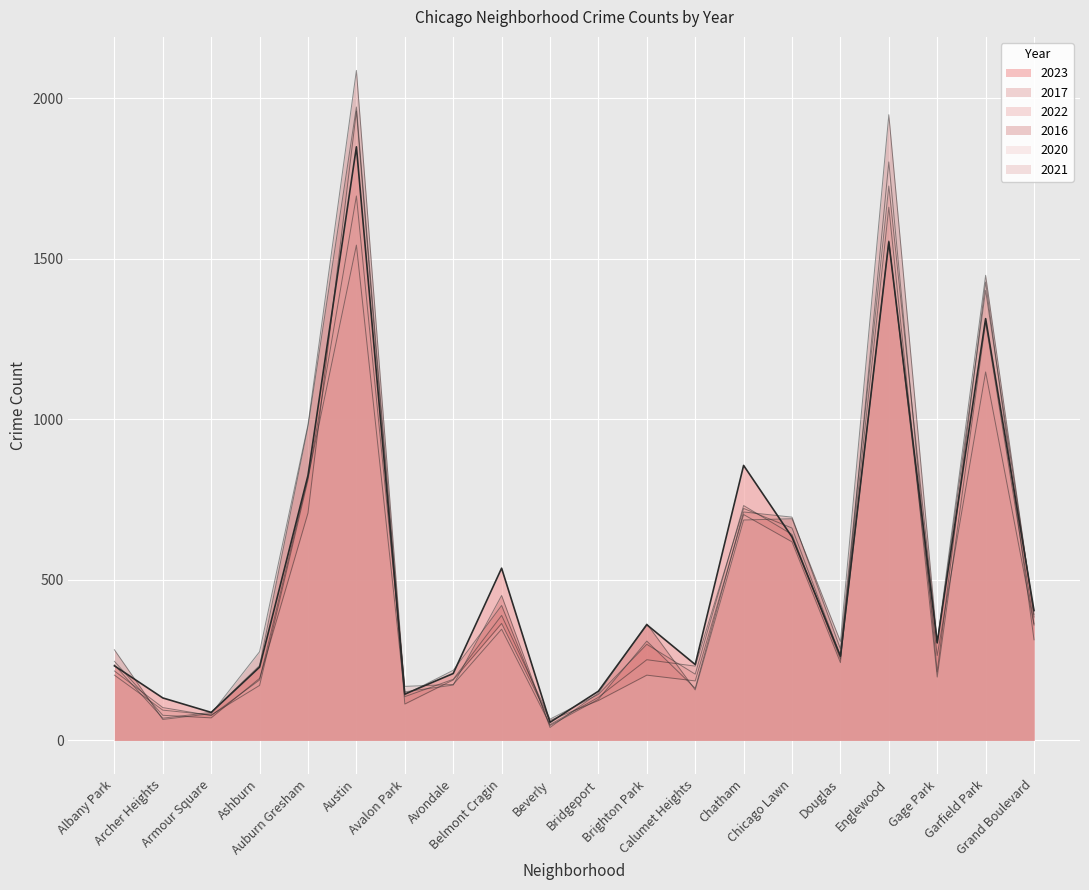

Does the chart display data point markers on the line(s)?

No